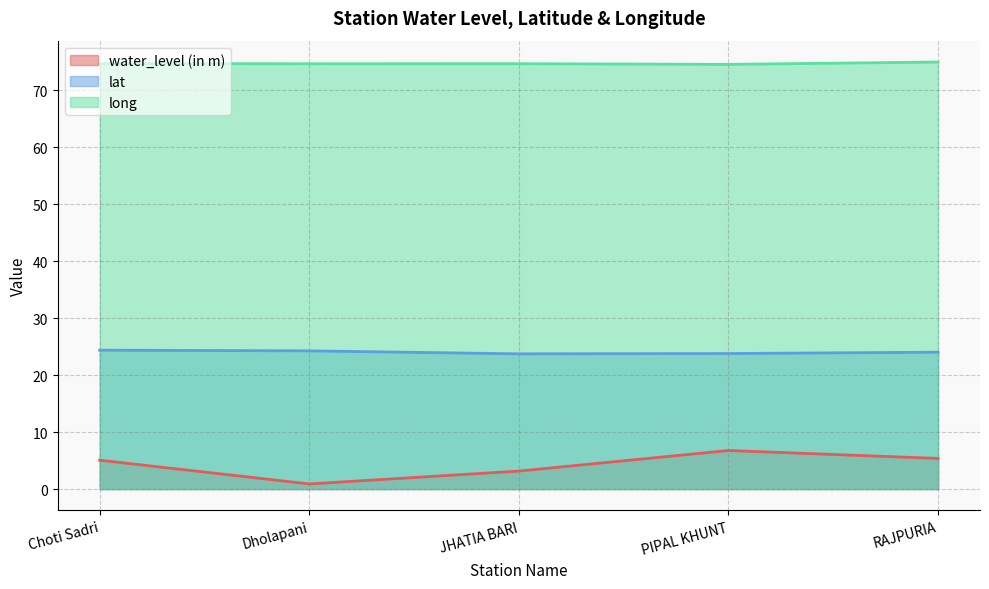

True or false: lat and water_level (in m) cross at least once.

False